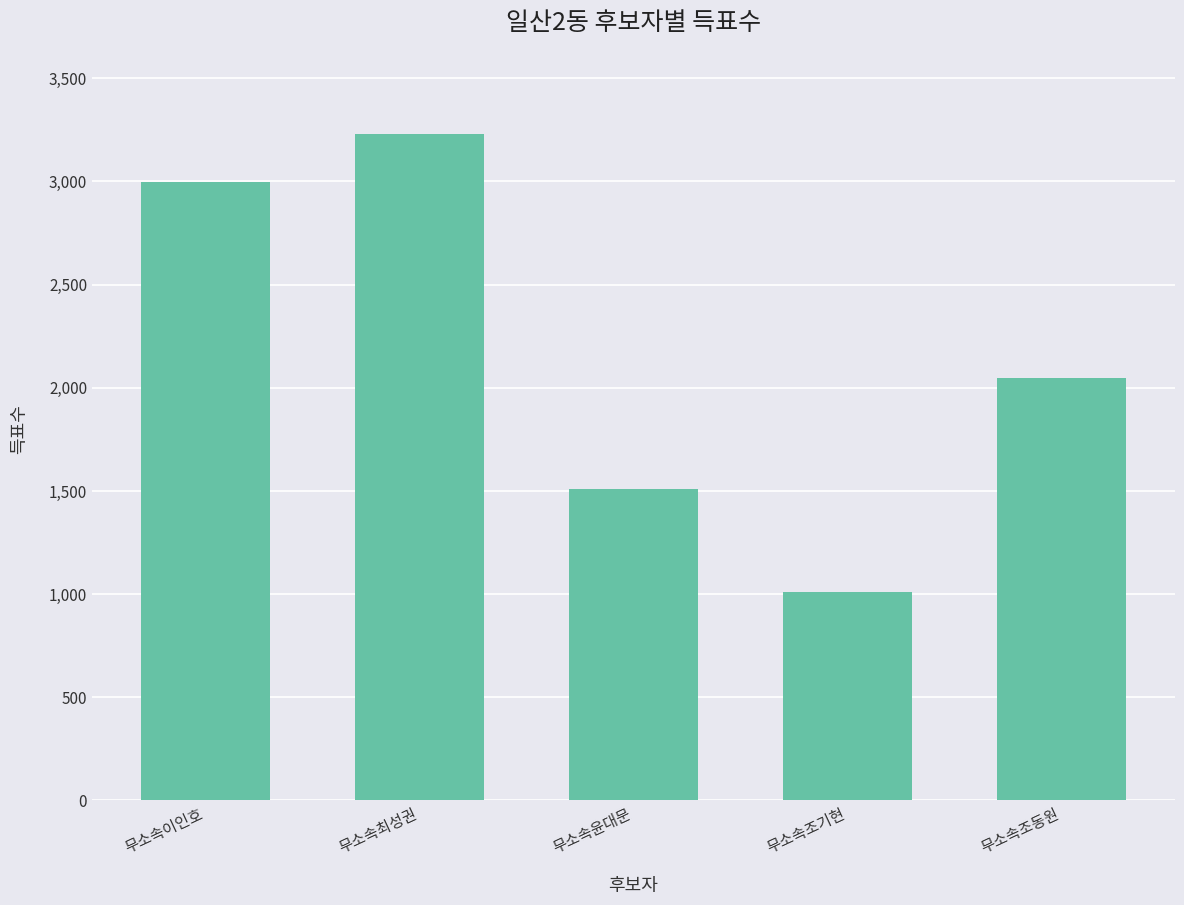

What is the difference between the maximum and minimum values?

2223